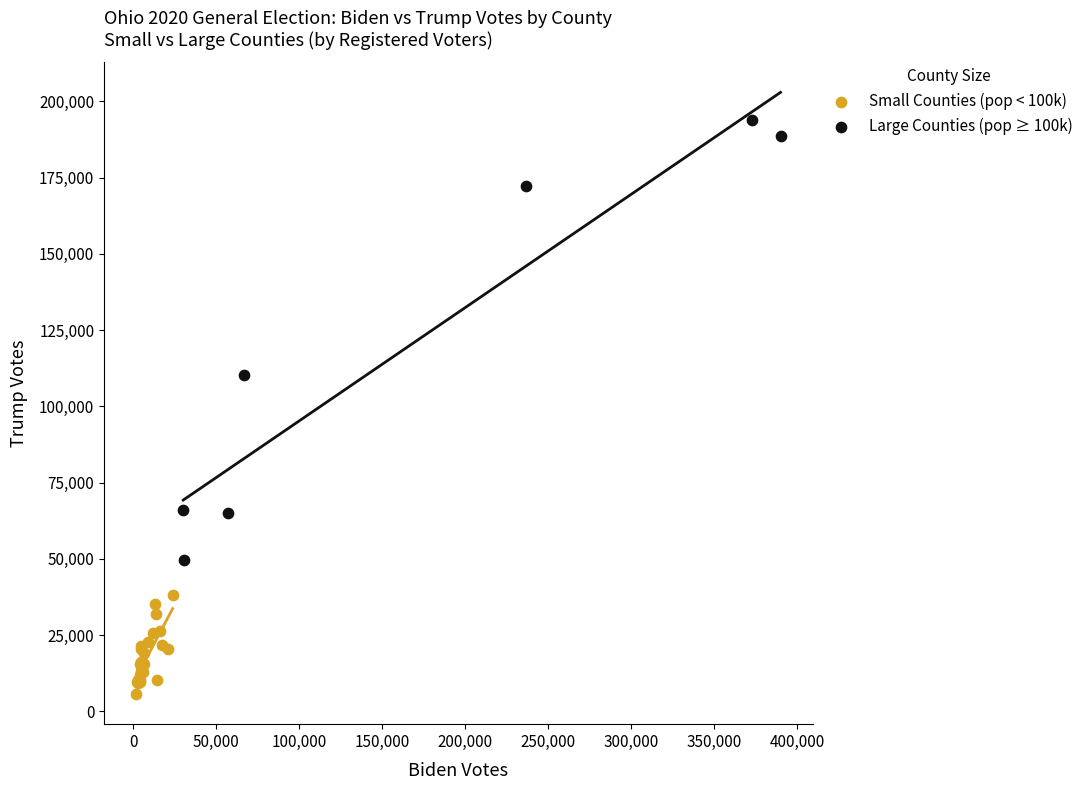

Which series has the largest Y range (max minus min)?

Large Counties (pop ≥ 100k)